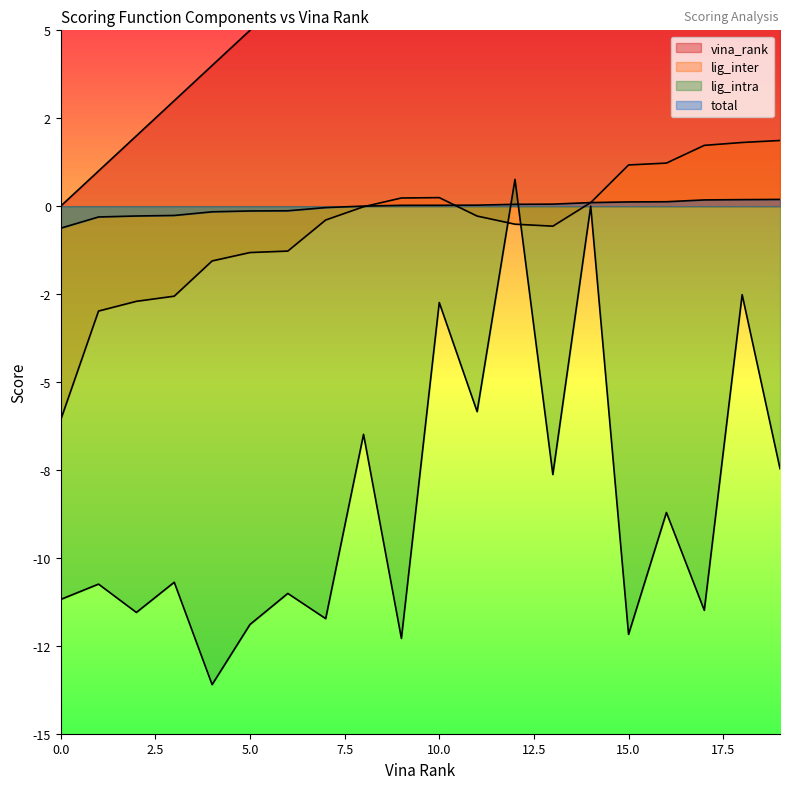

Reading left to right, what are all the values shown in this chart?

vina_rank: 0=0.0	1=1.0	2=2.0	3=3.0	4=4.0	5=5.0	6=6.0	7=7.0	8=8.0	9=9.0	10=10.0	11=11.0	12=12.0	13=13.0	14=14.0	15=15.0	16=16.0	17=17.0	18=18.0	19=19.0
lig_inter: 0=-6.1	1=-3.0	2=-2.7	3=-2.6	4=-1.6	5=-1.3	6=-1.3	7=-0.4	8=-0.0	9=0.2	10=0.2	11=-0.3	12=-0.5	13=-0.6	14=0.1	15=1.2	16=1.2	17=1.7	18=1.8	19=1.9
lig_intra: 0=-11.2	1=-10.7	2=-11.6	3=-10.7	4=-13.6	5=-11.9	6=-11.0	7=-11.7	8=-6.5	9=-12.3	10=-2.7	11=-5.8	12=0.8	13=-7.6	14=0.0	15=-12.2	16=-8.7	17=-11.5	18=-2.5	19=-7.5
total: 0=-0.6	1=-0.3	2=-0.3	3=-0.3	4=-0.2	5=-0.1	6=-0.1	7=-0.0	8=0.0	9=0.0	10=0.0	11=0.0	12=0.1	13=0.1	14=0.1	15=0.1	16=0.1	17=0.2	18=0.2	19=0.2